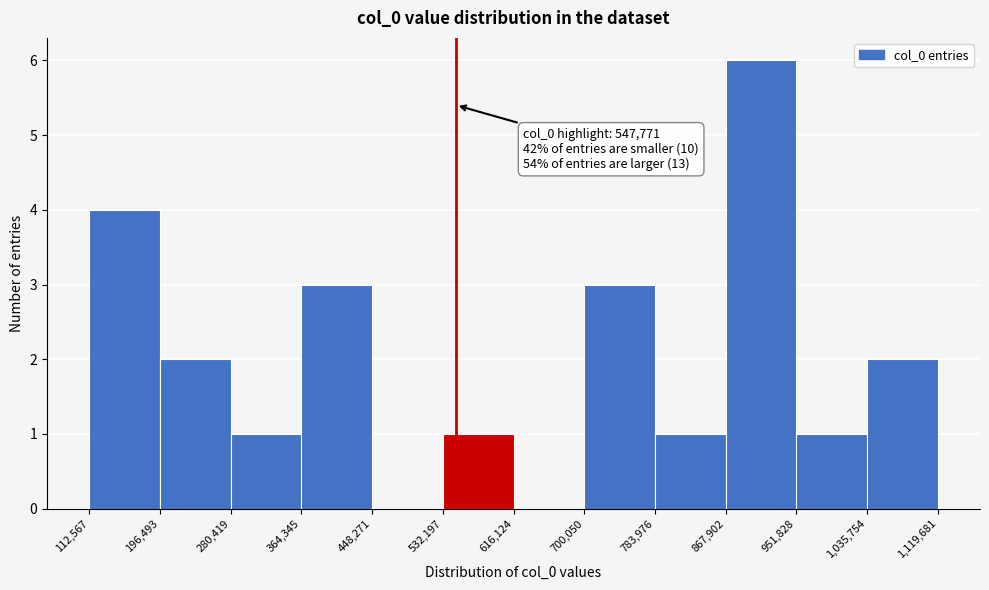

Over which range of the x-axis is the bar tallest?

867,902 to 951,828